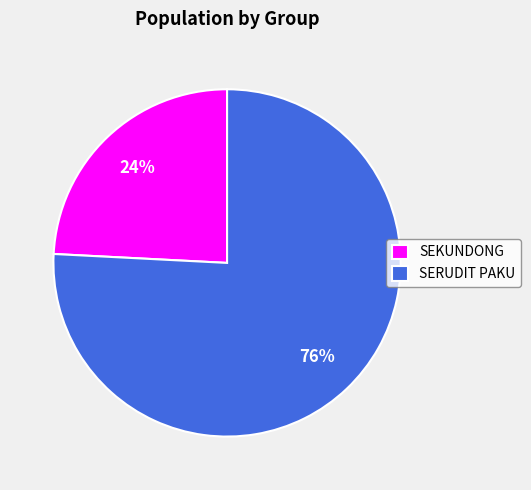

What is the largest slice in the pie chart?

SERUDIT PAKU